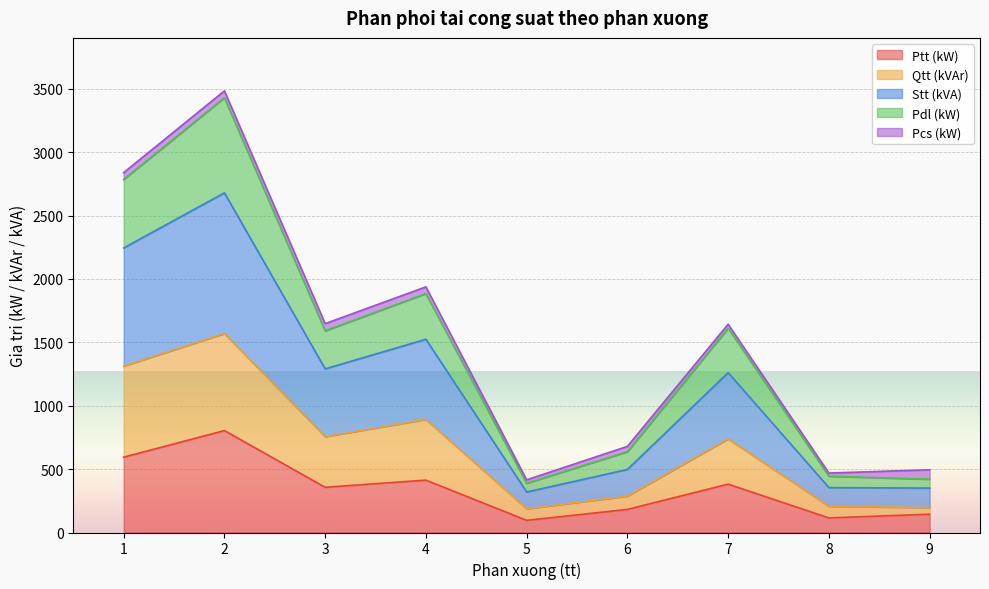

What is the maximum value for Ptt (kW)?

804.0